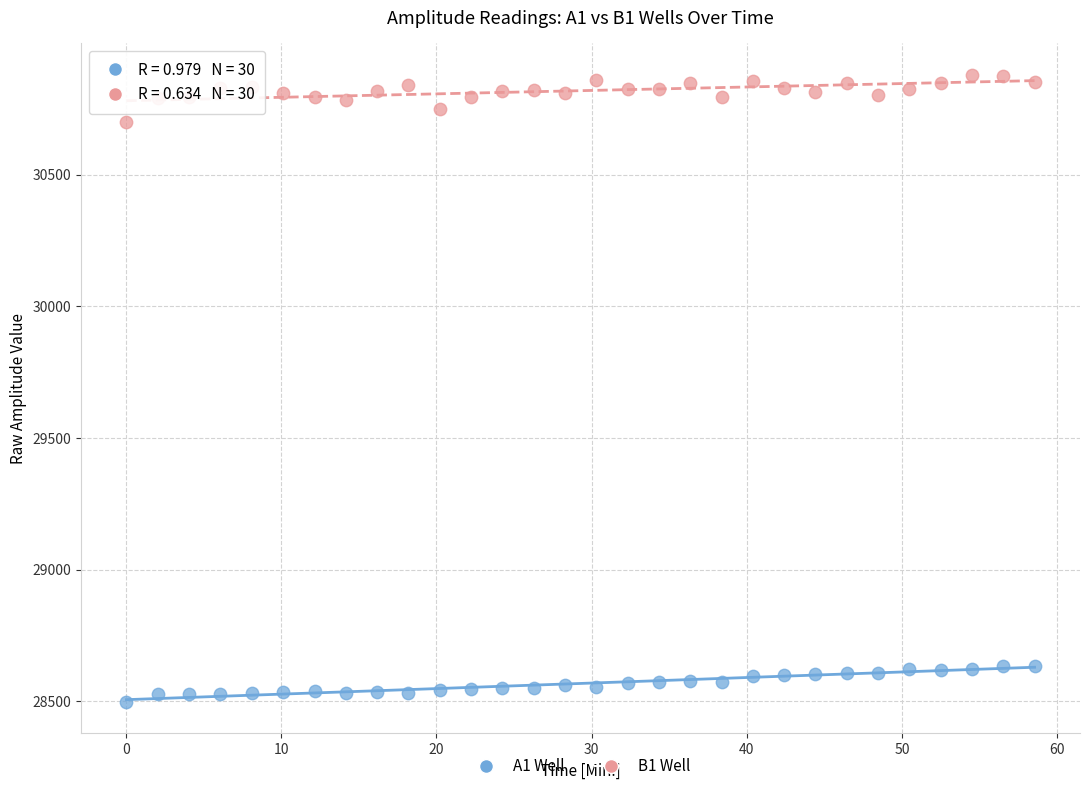

Which series has the largest Y range (max minus min)?

B1 Well